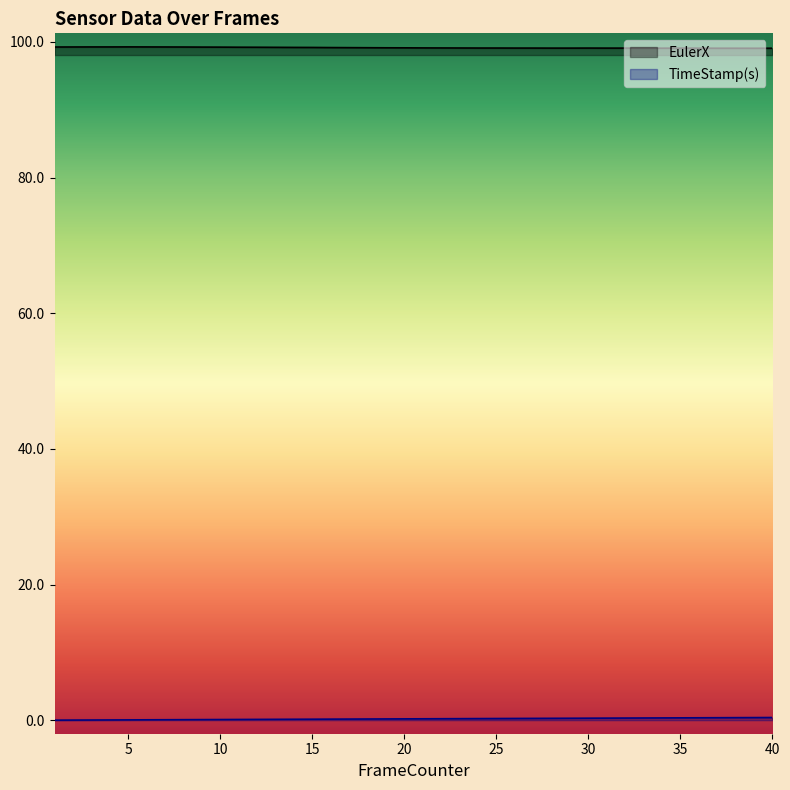

What is the difference between the TimeStamp(s) values at 12 and 22?

0.1